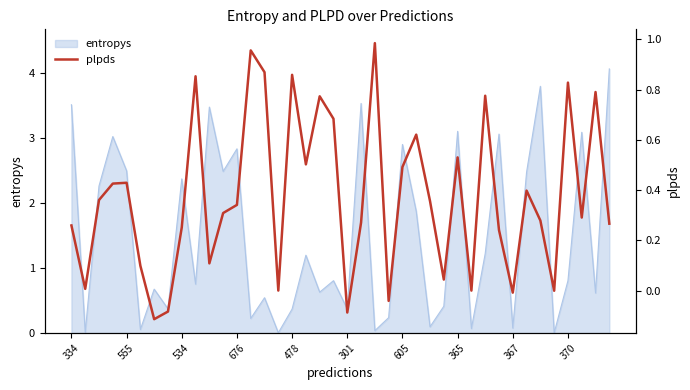

What is the minimum value shown in the chart?

-0.1